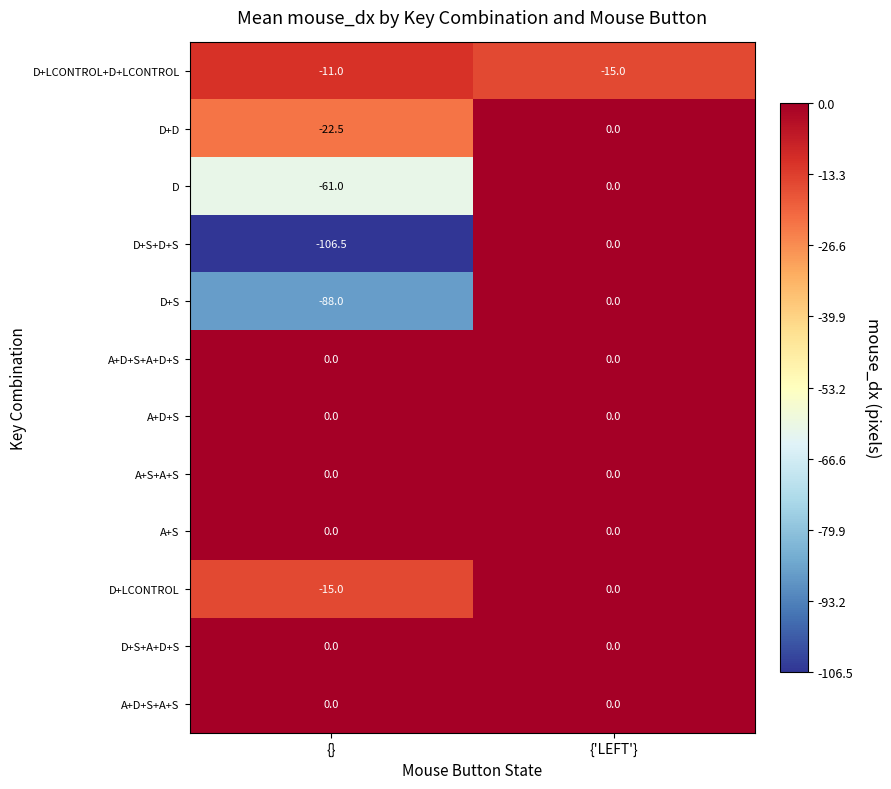

Reading left to right, list all the values displayed in this chart.

D+LCONTROL+D+LCONTROL: {}=-11.0	{'LEFT'}=-15.0
D+D: {}=-22.5	{'LEFT'}=0.0
D: {}=-61.0	{'LEFT'}=0.0
D+S+D+S: {}=-106.5	{'LEFT'}=0.0
D+S: {}=-88.0	{'LEFT'}=0.0
A+D+S+A+D+S: {}=0.0	{'LEFT'}=0.0
A+D+S: {}=0.0	{'LEFT'}=0.0
A+S+A+S: {}=0.0	{'LEFT'}=0.0
A+S: {}=0.0	{'LEFT'}=0.0
D+LCONTROL: {}=-15.0	{'LEFT'}=0.0
D+S+A+D+S: {}=0.0	{'LEFT'}=0.0
A+D+S+A+S: {}=0.0	{'LEFT'}=0.0